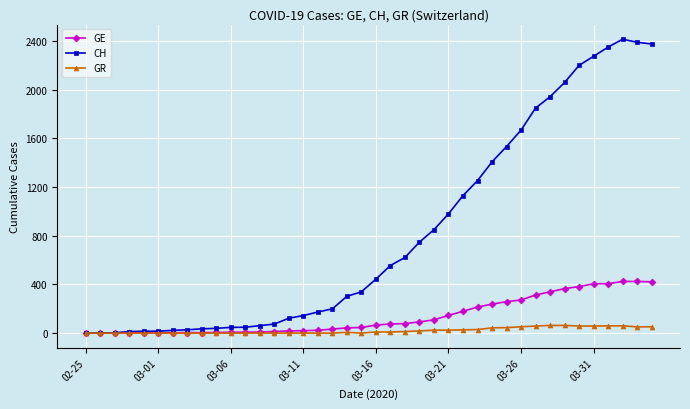

What is the greatest value displayed?

2413